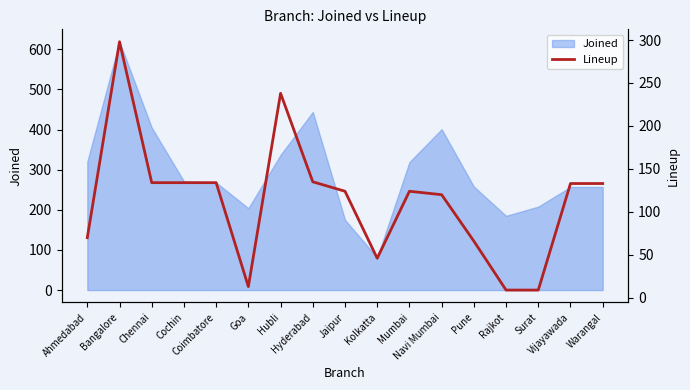

What is the highest value of the Joined series?

619